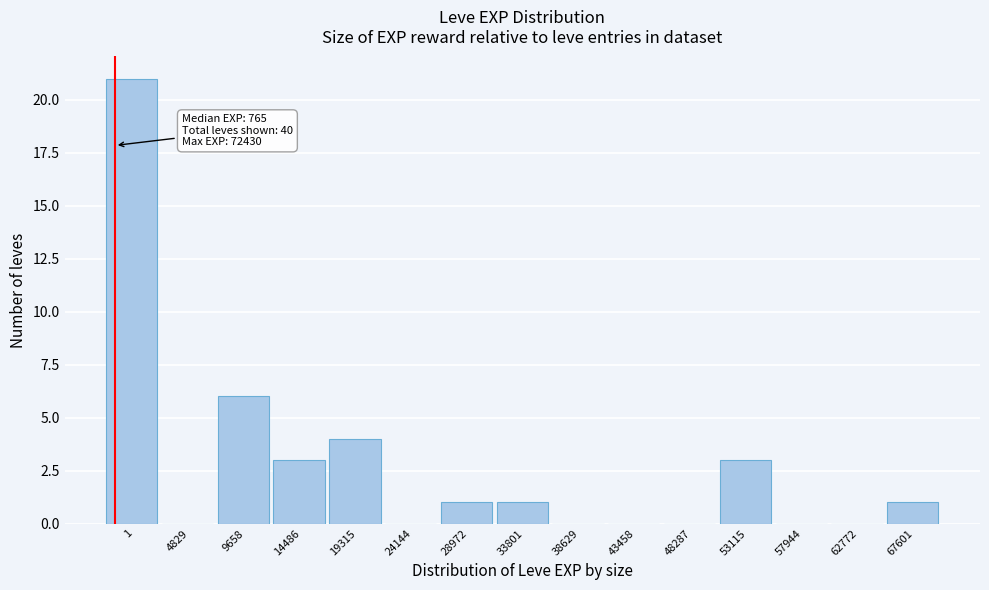

Reading left to right, list all the values displayed in this chart.

1=21	4829=0	9658=6	14486=3	19315=4	24144=0	28972=1	33801=1	38629=0	43458=0	48287=0	53115=3	57944=0	62772=0	67601=1